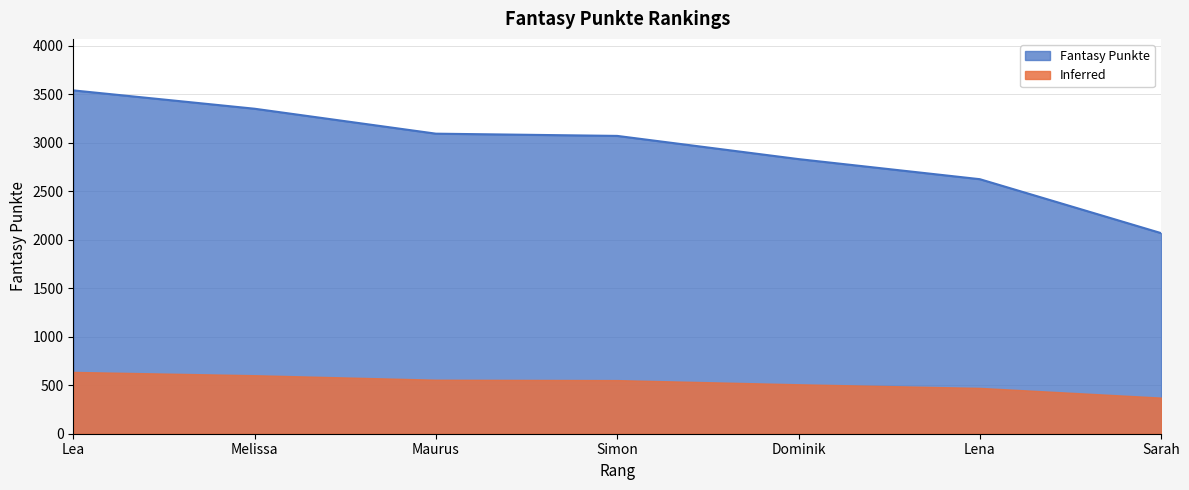

What is the difference between the second highest and minimum values?

1282